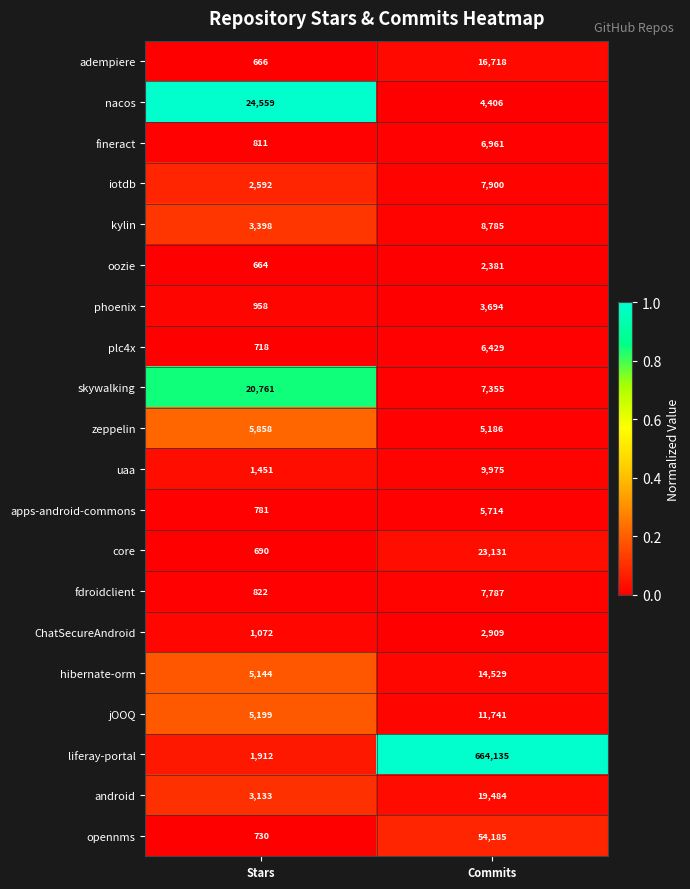

What is the total value across all series at Commits?

883405